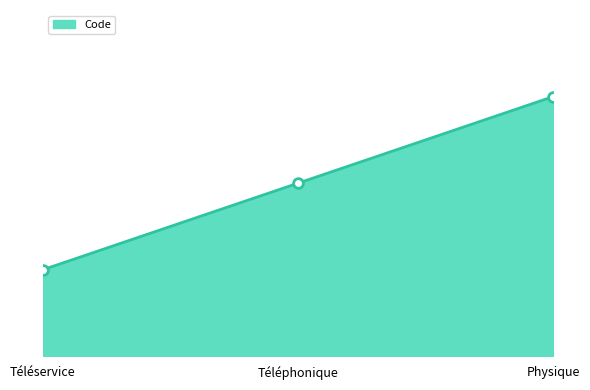

Reading left to right, transcribe all the data shown in this chart.

Téléservice=1	Téléphonique=2	Physique=3